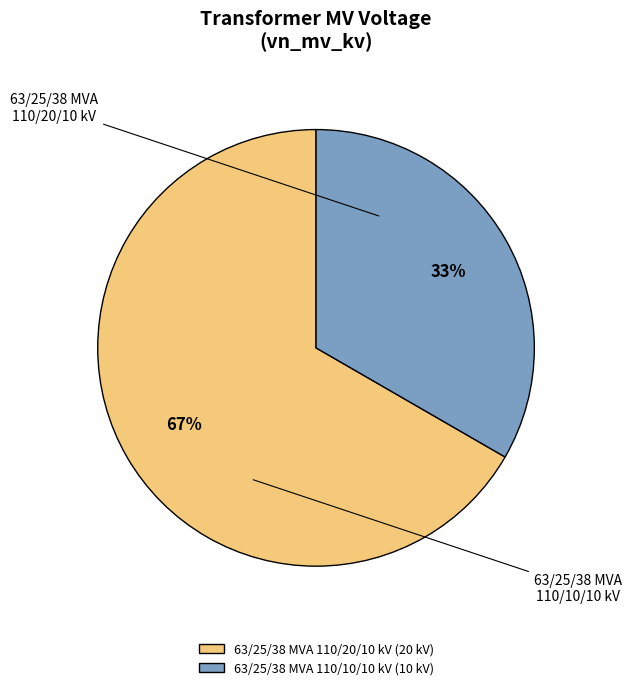

Is it true that 63/25/38 MVA 110/20/10 kV is 57% of the pie?

False